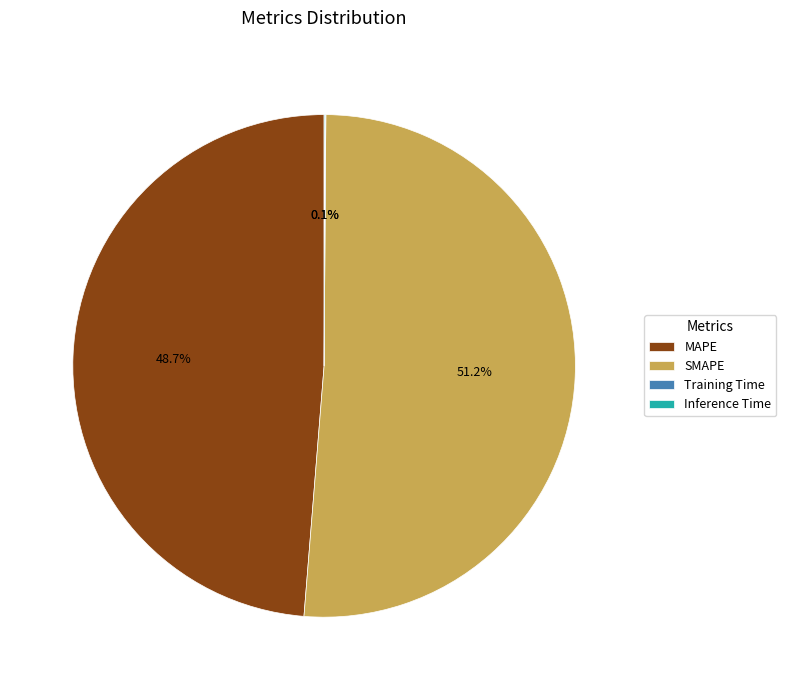

Which category has the biggest portion of the pie?

SMAPE